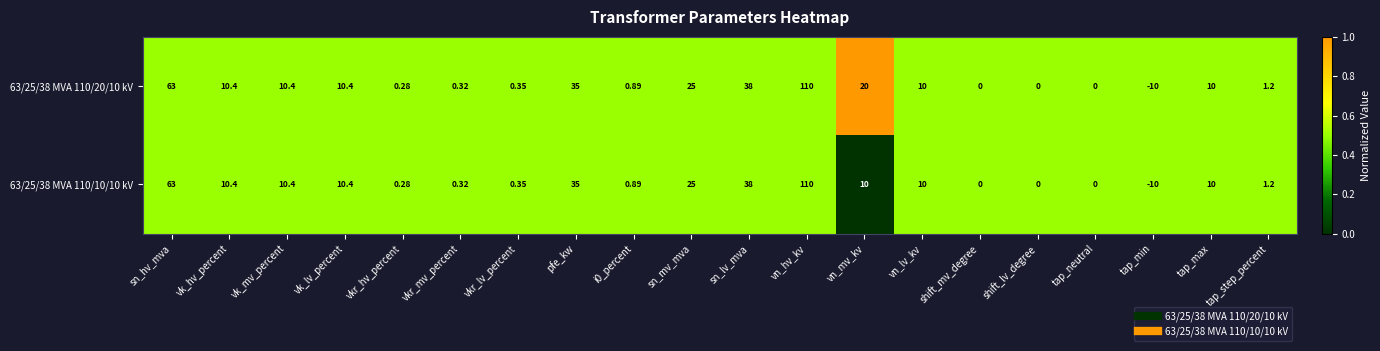

At which category is the sum across all series the highest?

vn_hv_kv